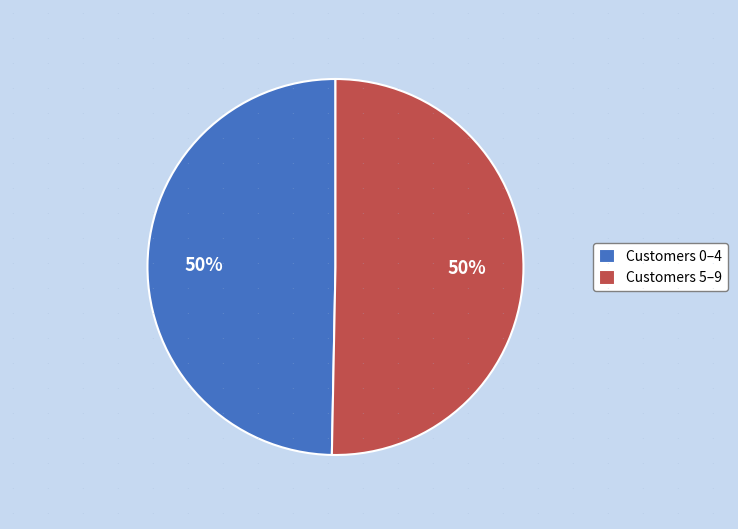

Combined, do Customers 5–9 and Customers 0–4 account for over 50%?

Yes